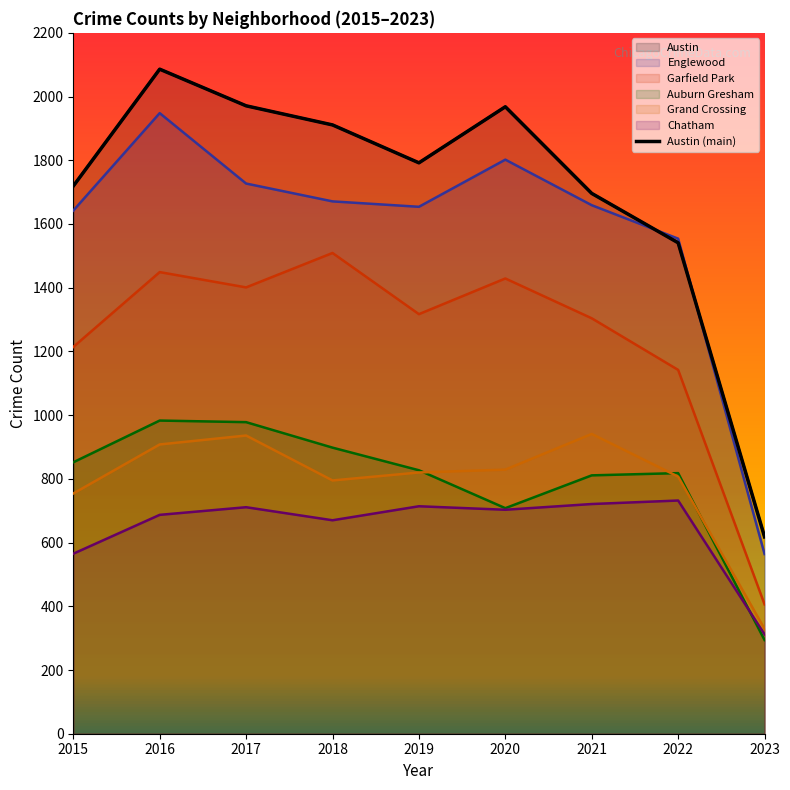

What is the value of the 1st point from the left?

1719